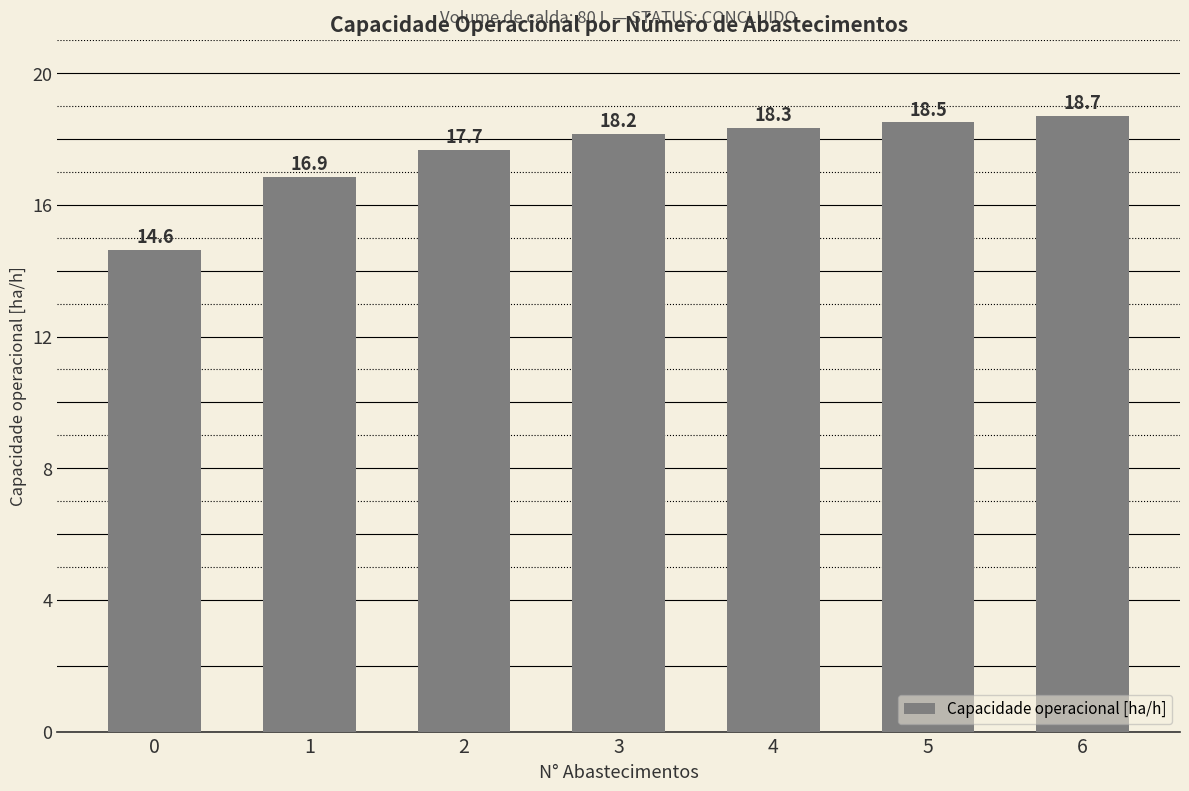

What is the average value?

17.6